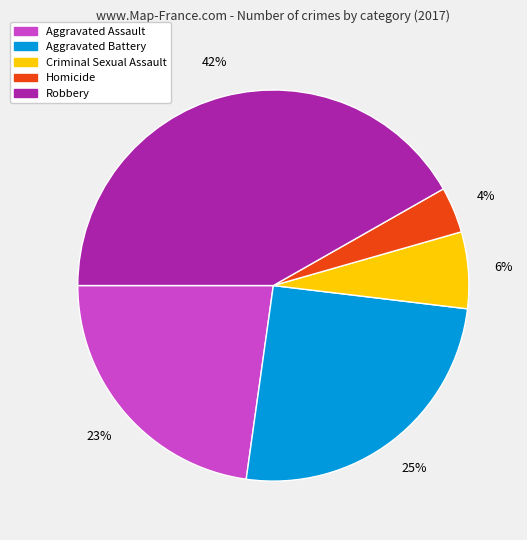

Is the sum of Aggravated Assault and Robbery greater than half?

Yes